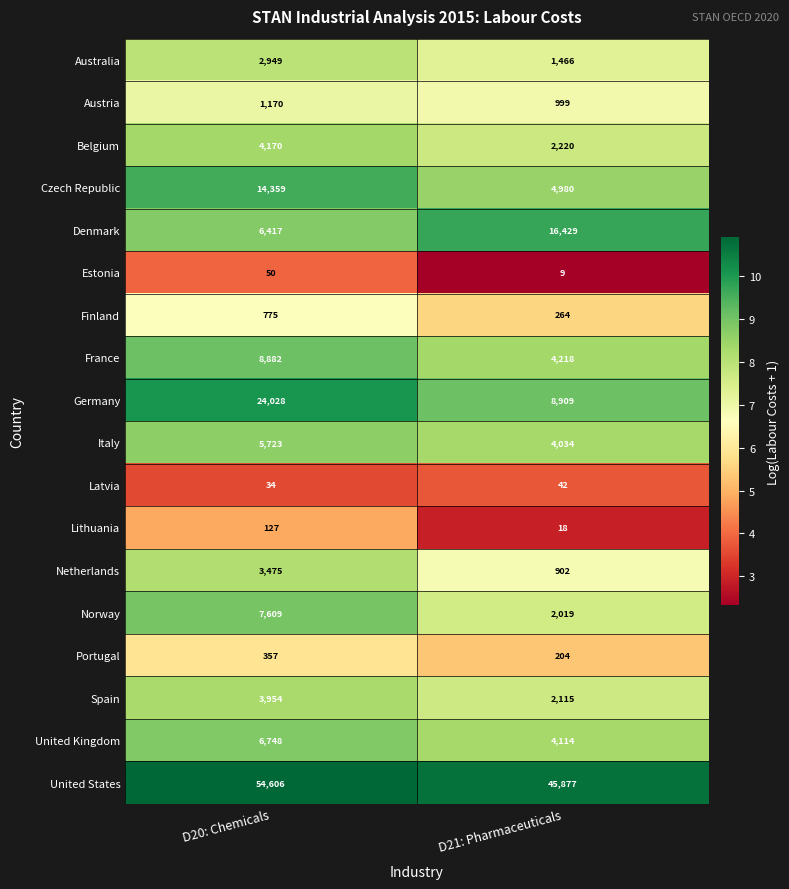

What is the total value across all series at D21: Pharmaceuticals?

98819